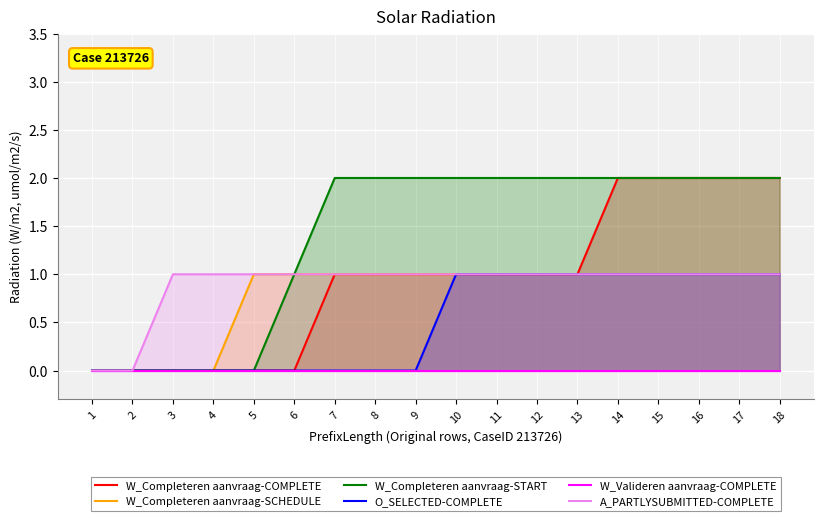

What is the greatest value displayed?

2